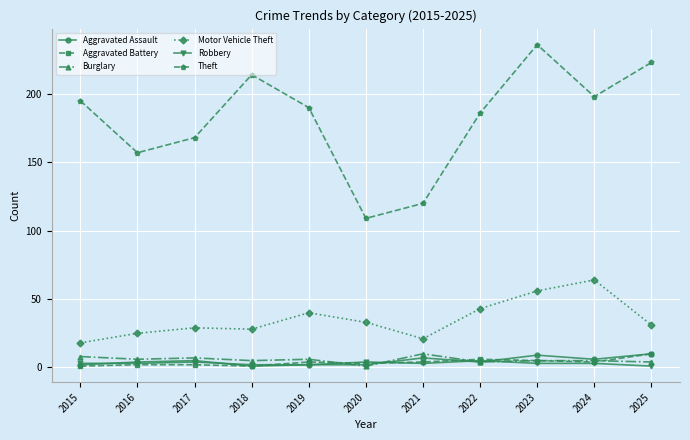

Count the number of categories in the chart.

11